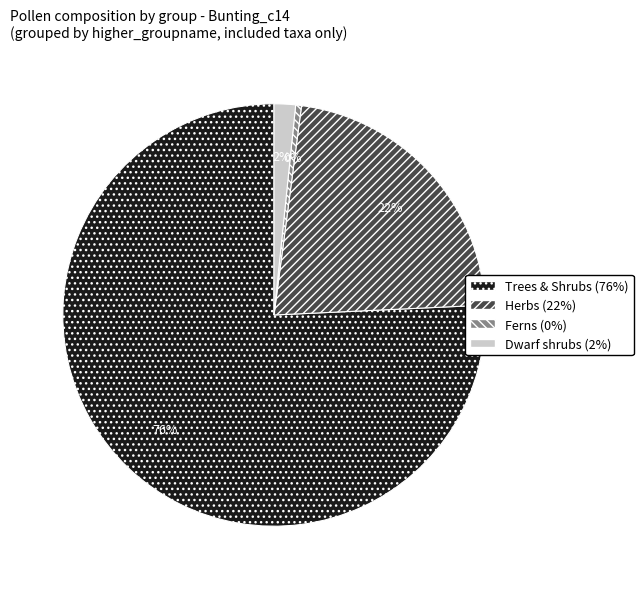

Do Dwarf shrubs and Herbs together represent more than half of the pie?

No